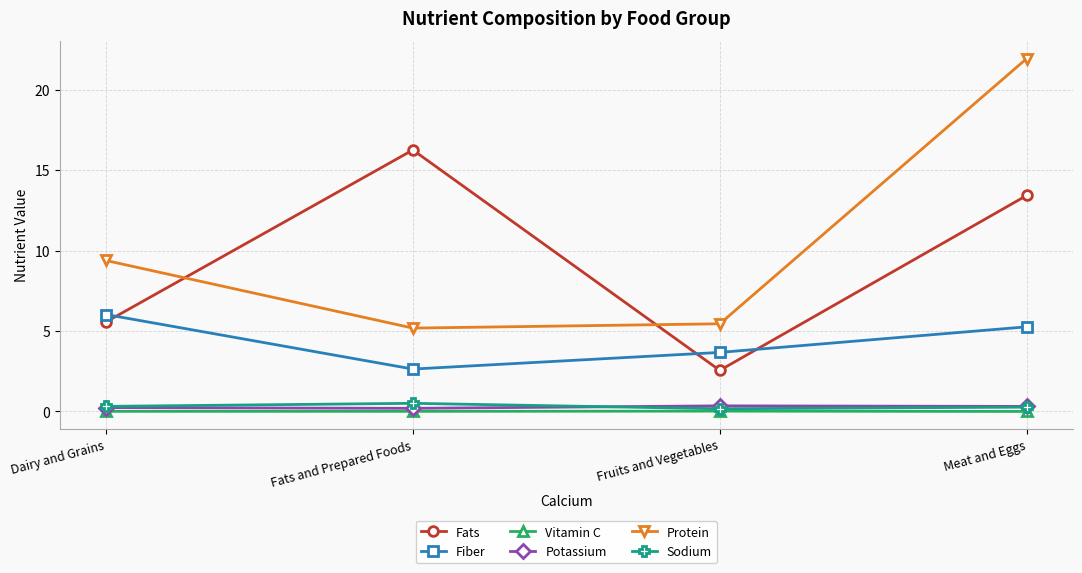

Which series has the largest total across all categories?

Protein